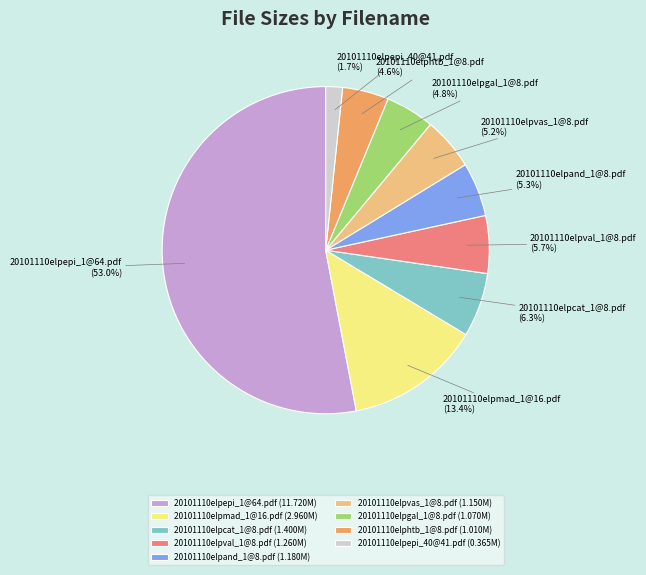

To the nearest percent, what is the average slice percentage?

11%